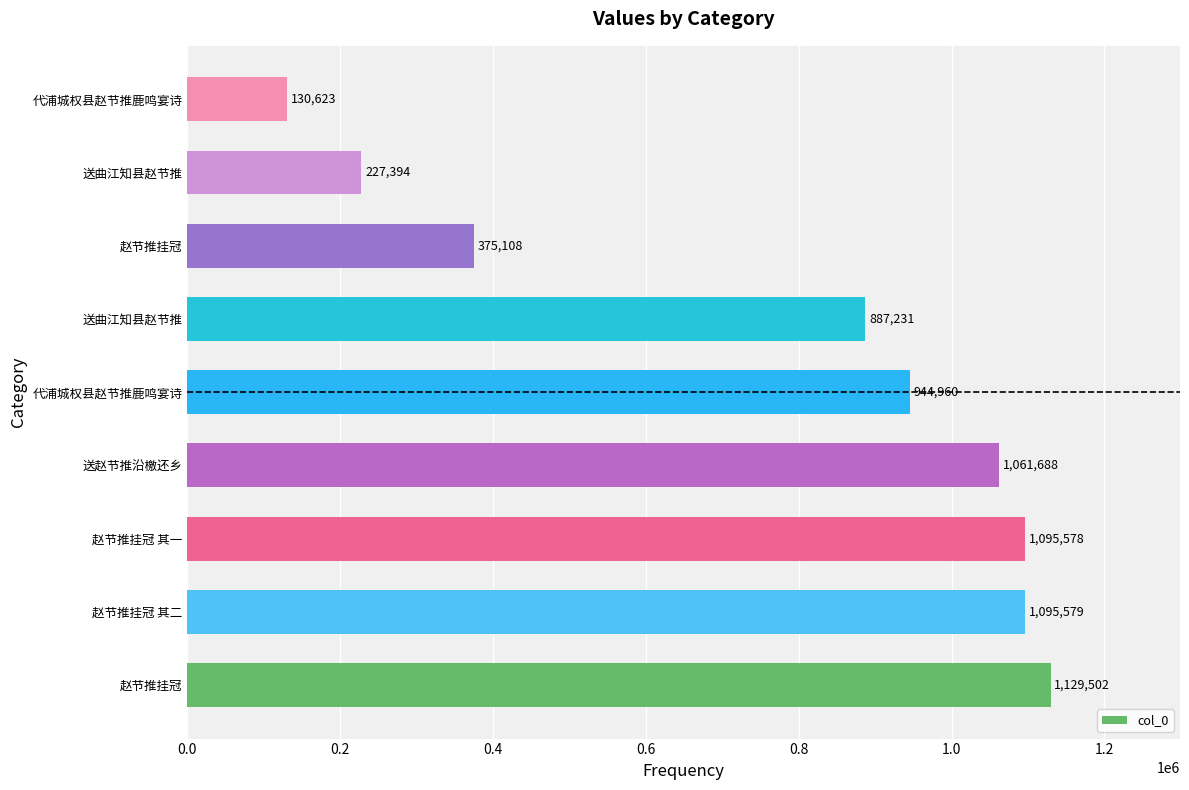

How many data points are less than 944960?

4